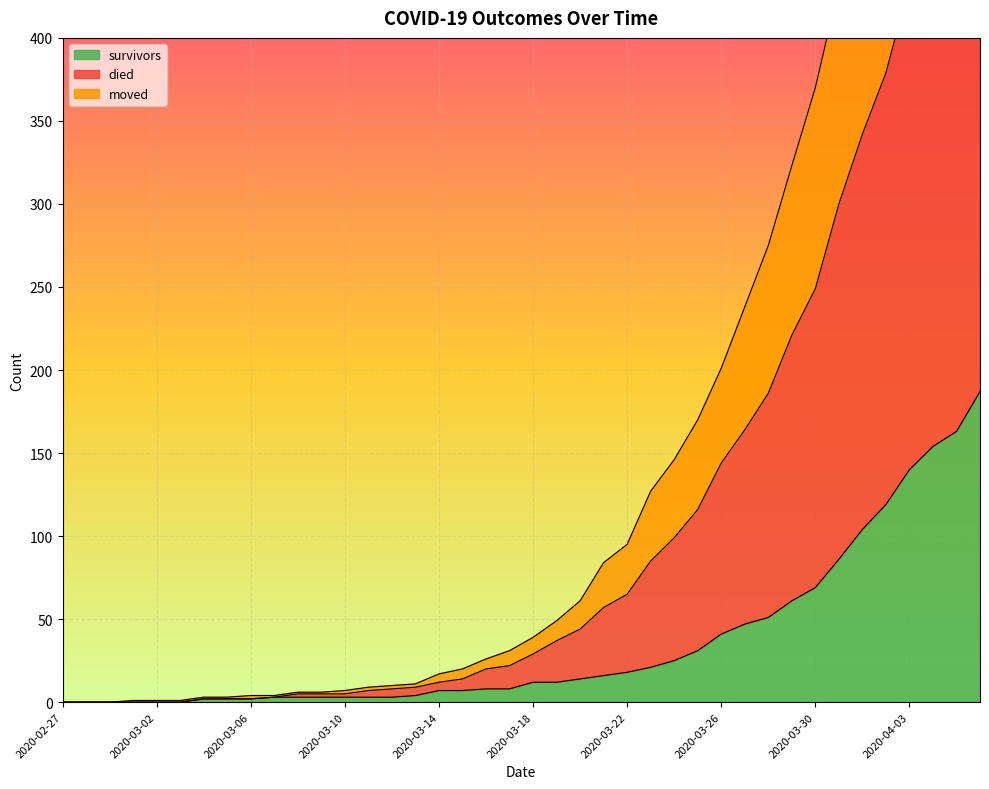

True or false: survivors has more than 1 points higher than both neighbors.

False